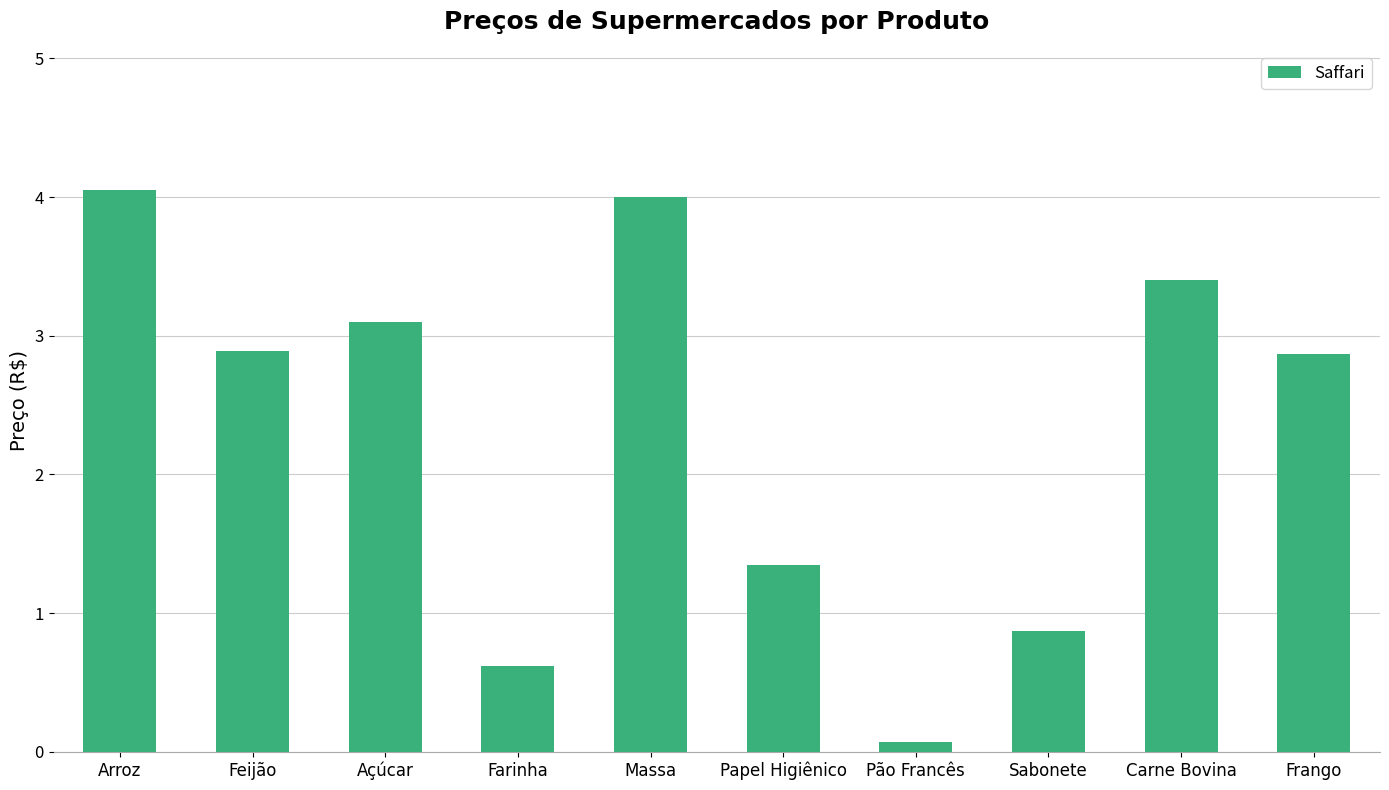

Where is the data nearest to the value 2?

Papel Higiênico